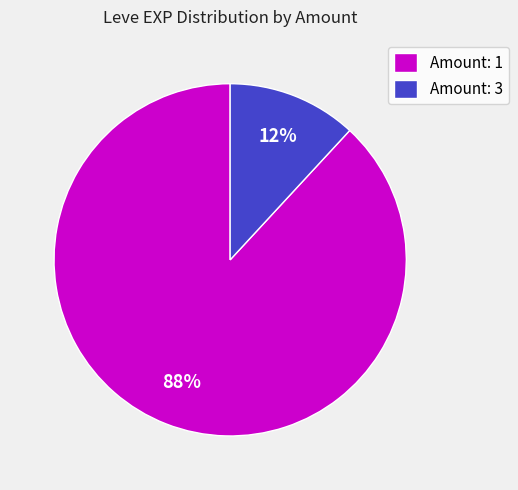

Which slice is the smallest?

Amount: 3